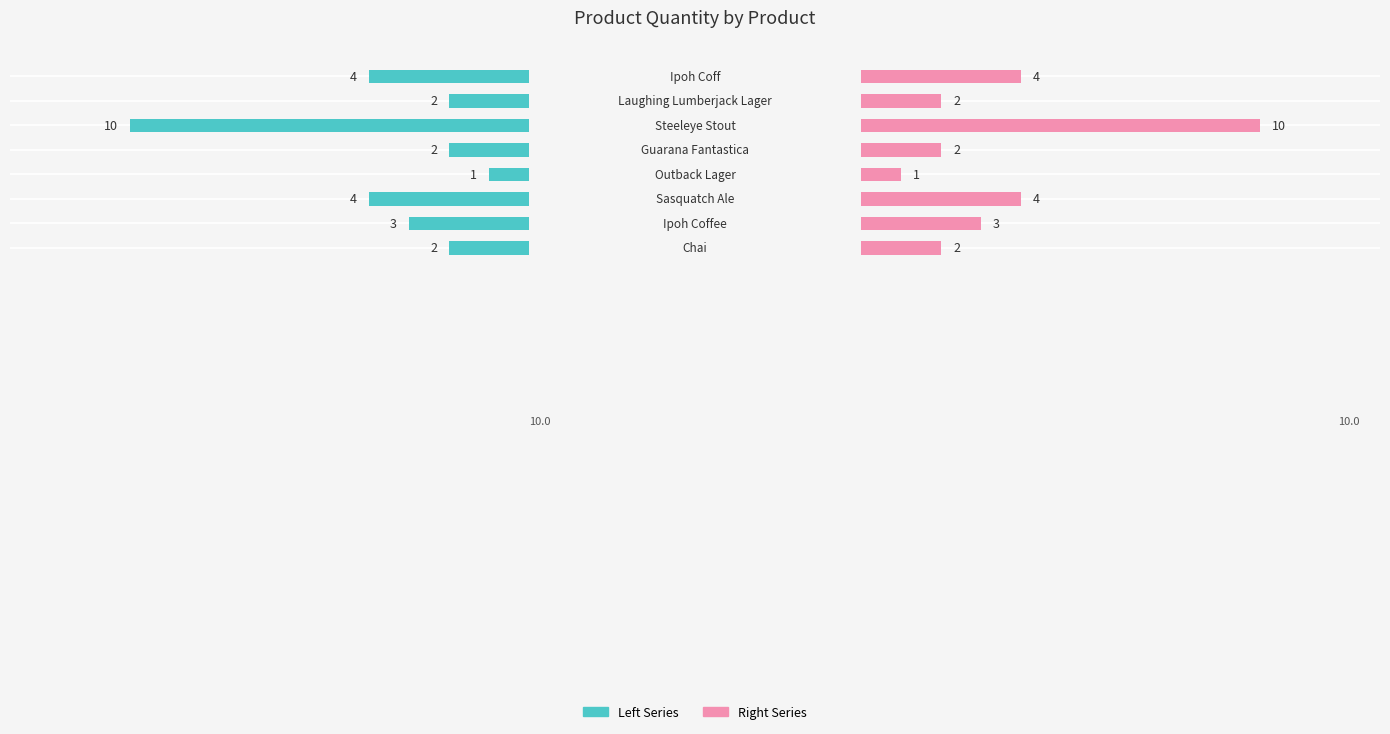

How many groups of bars are there?

8